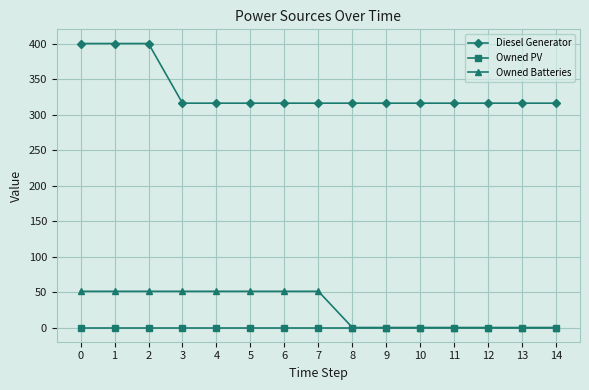

Reading left to right, transcribe all the data shown in this chart.

Diesel Generator: 0=400	1=400	2=400	3=316	4=316	5=316	6=316	7=316	8=316	9=316	10=316	11=316	12=316	13=316	14=316
Owned PV: 0=0	1=0	2=0	3=0	4=0	5=0	6=0	7=0	8=0	9=0	10=0	11=0	12=0	13=0	14=0
Owned Batteries: 0=51	1=51	2=51	3=51	4=51	5=51	6=51	7=51	8=0	9=0	10=0	11=0	12=0	13=0	14=0